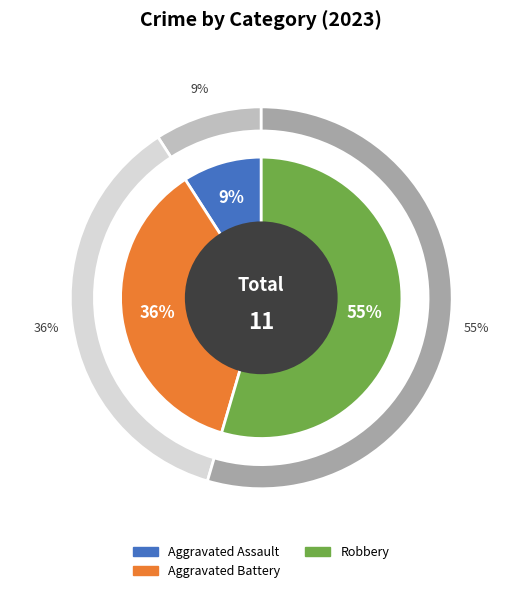

Is it true that Robbery is 68% of the pie?

False